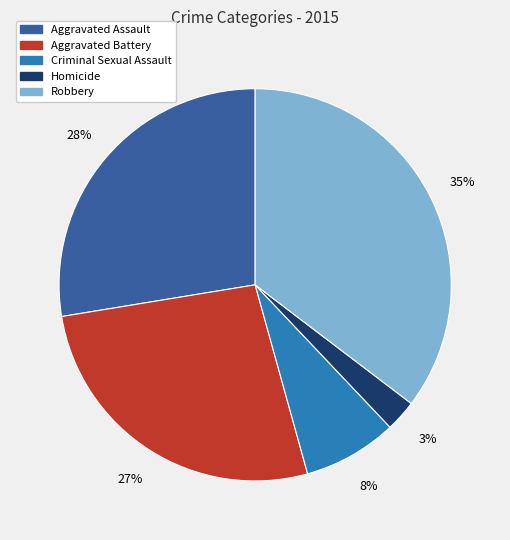

Rank the categories by value from highest to lowest.

Robbery, Aggravated Assault, Aggravated Battery, Criminal Sexual Assault, Homicide